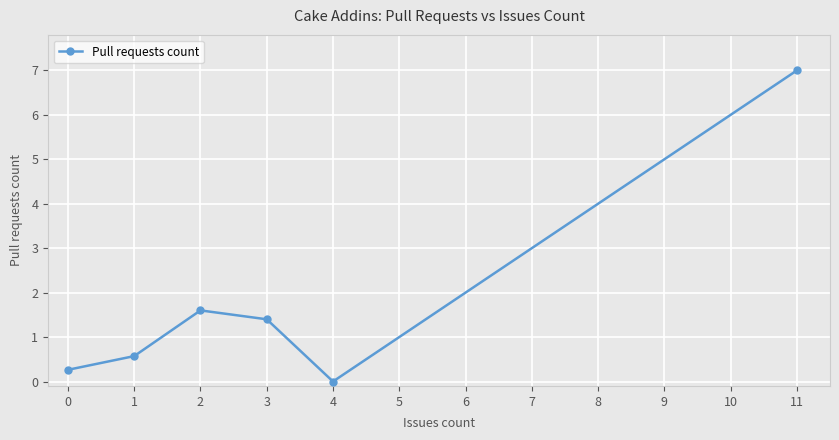

Where is the first local maximum?

2